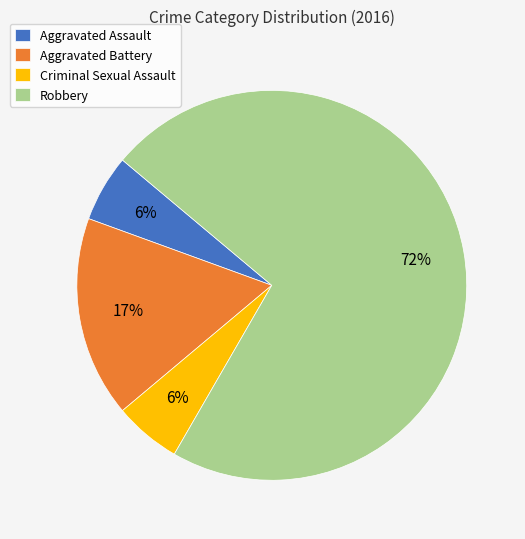

Combined, do Criminal Sexual Assault and Aggravated Battery account for over 50%?

No